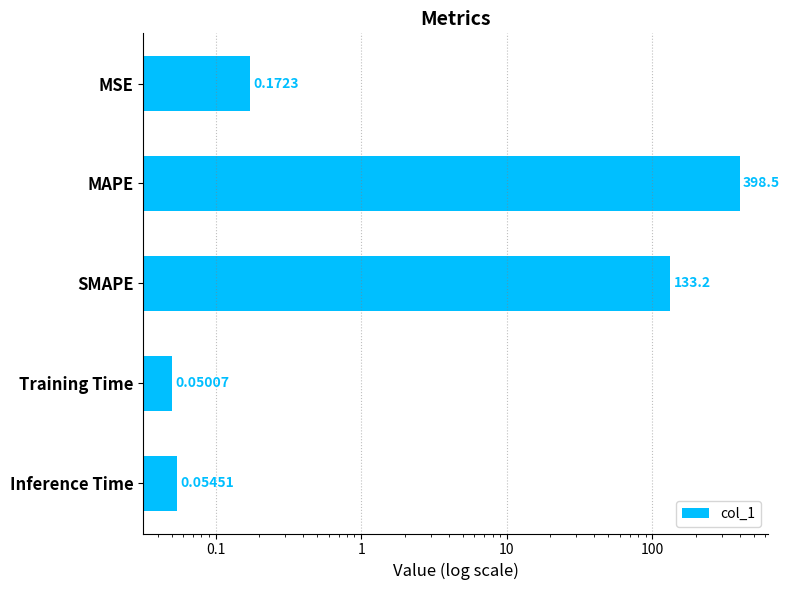

What is the difference between the maximum and minimum values?

398.4